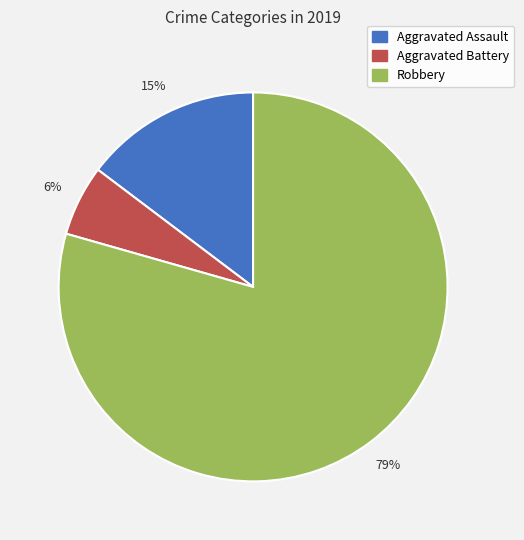

To the nearest percent, what portion does Aggravated Battery represent?

6%